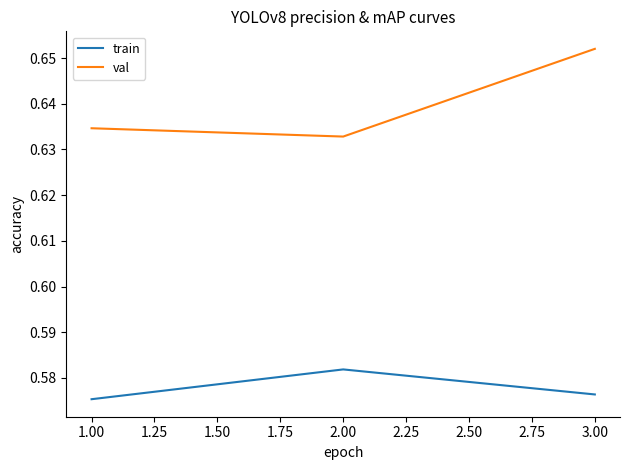

Count the val values in the range 0 to 1.

3